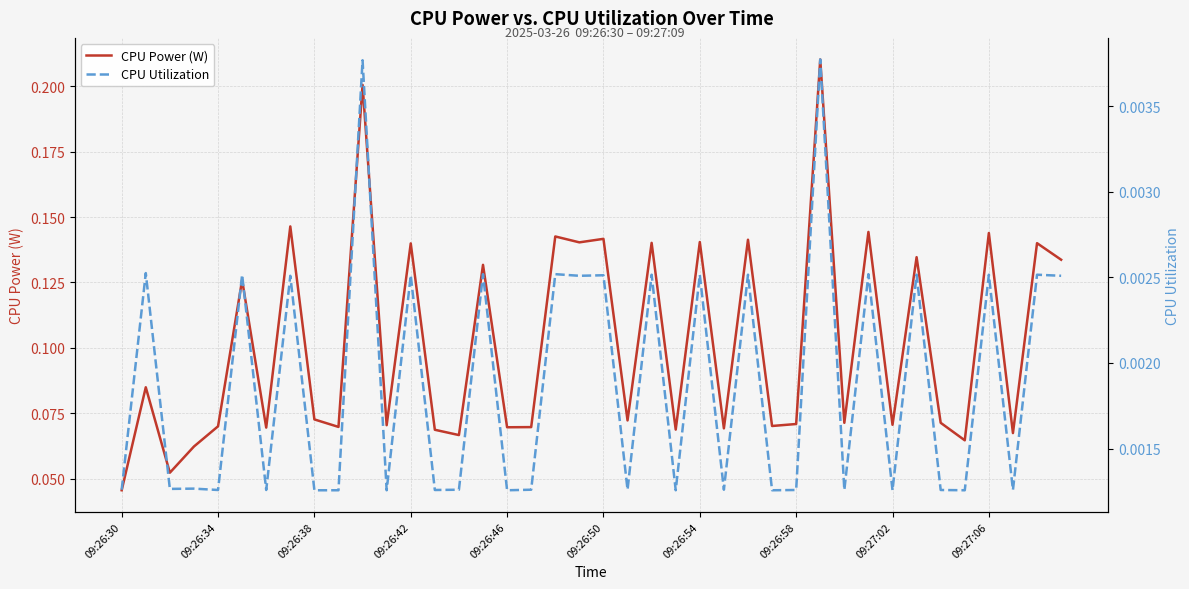

How many lines are shown in the chart?

2